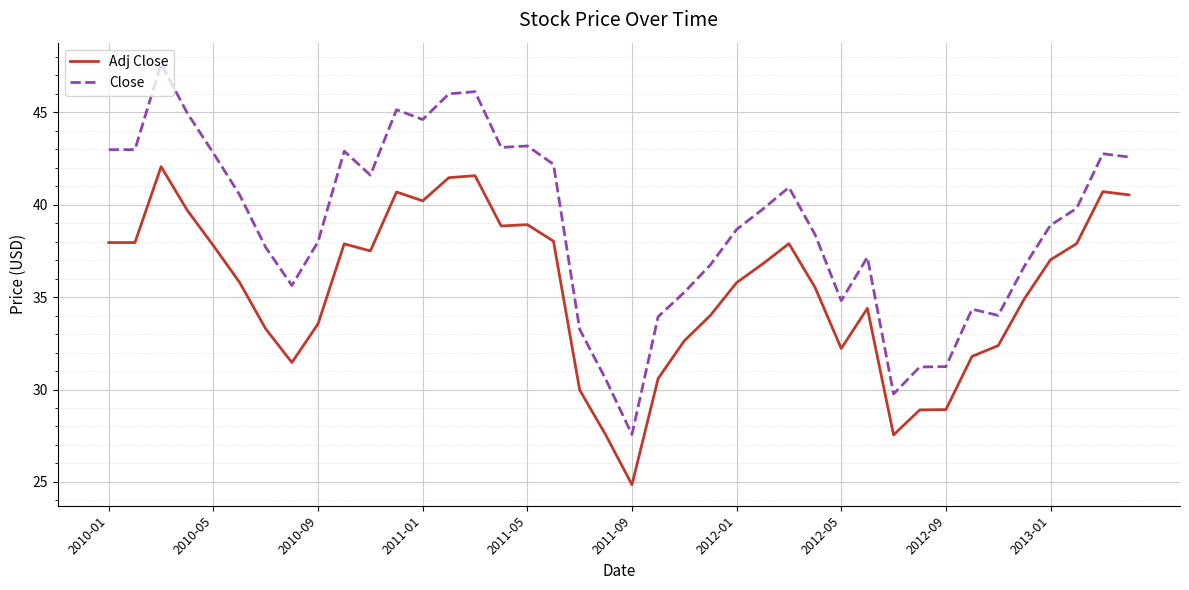

What is the minimum value shown in the chart?

24.9